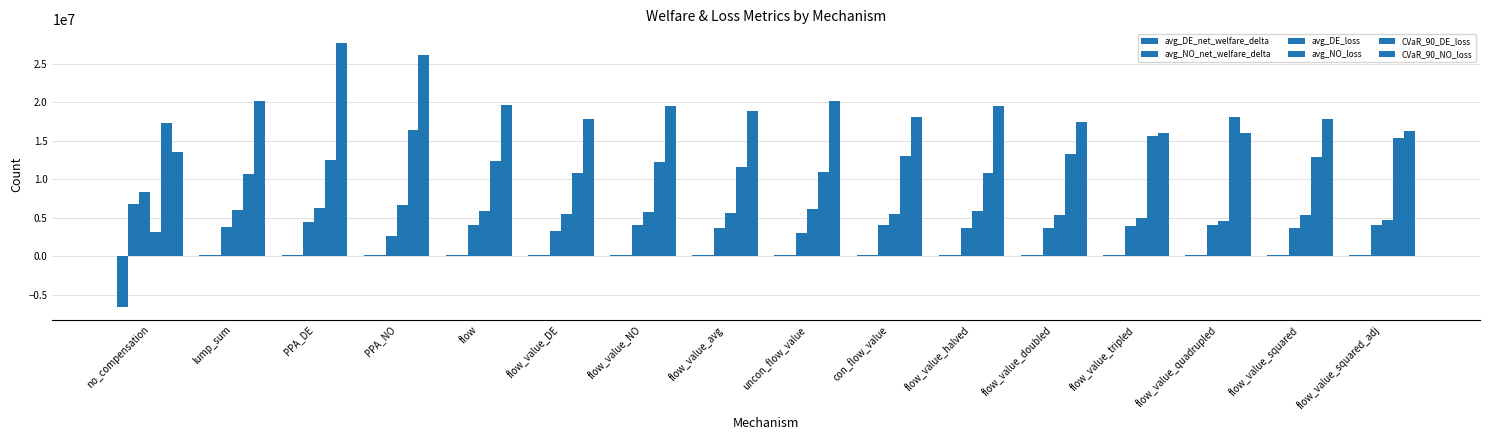

How many bars are there in each group?

6